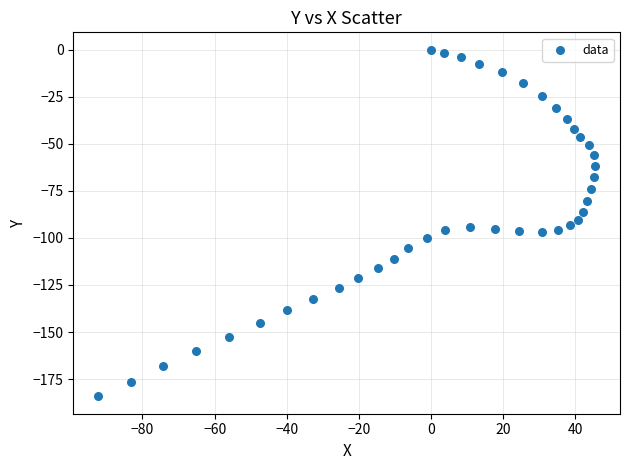

What is the range of Y values (max minus min)?

184.2